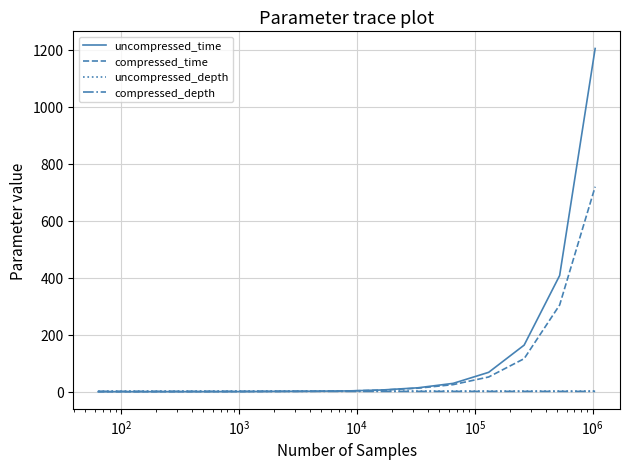

What is the highest value of the compressed_time series?

719.6